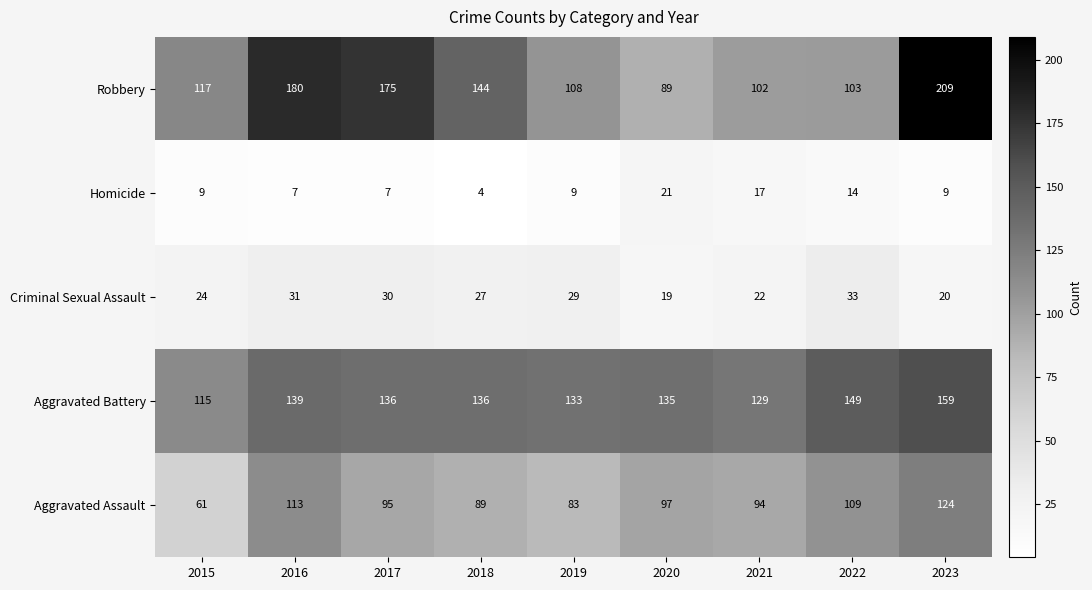

What is the difference between the Aggravated Battery values at 2015 and 2022?

34